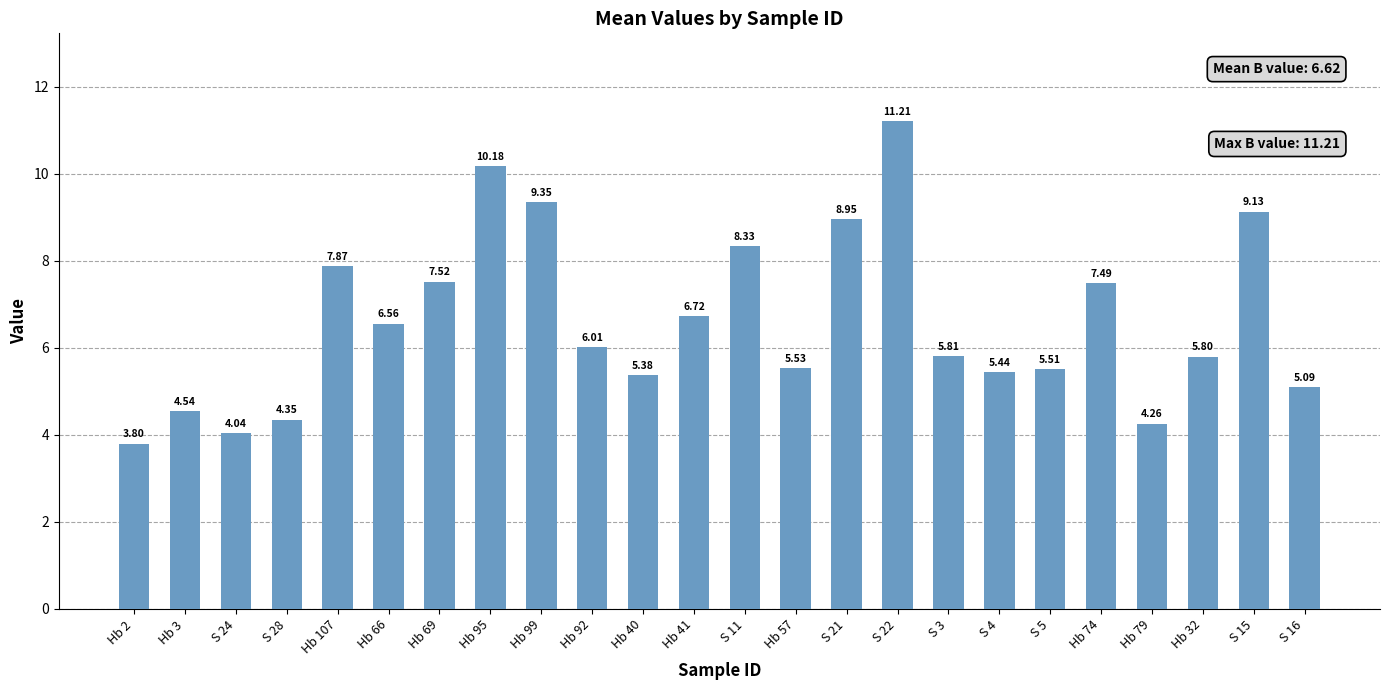

What is the change in value from Hb 107 to S 15?

+1.3